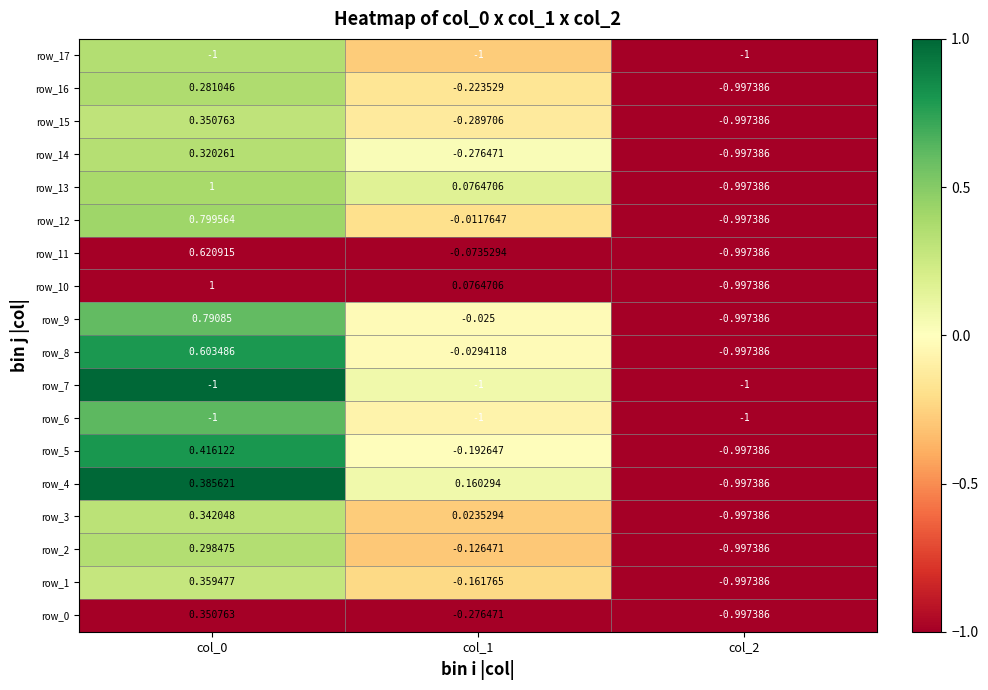

Is the value of row_6 at col_0 greater than the value of row_13 at col_1?

No